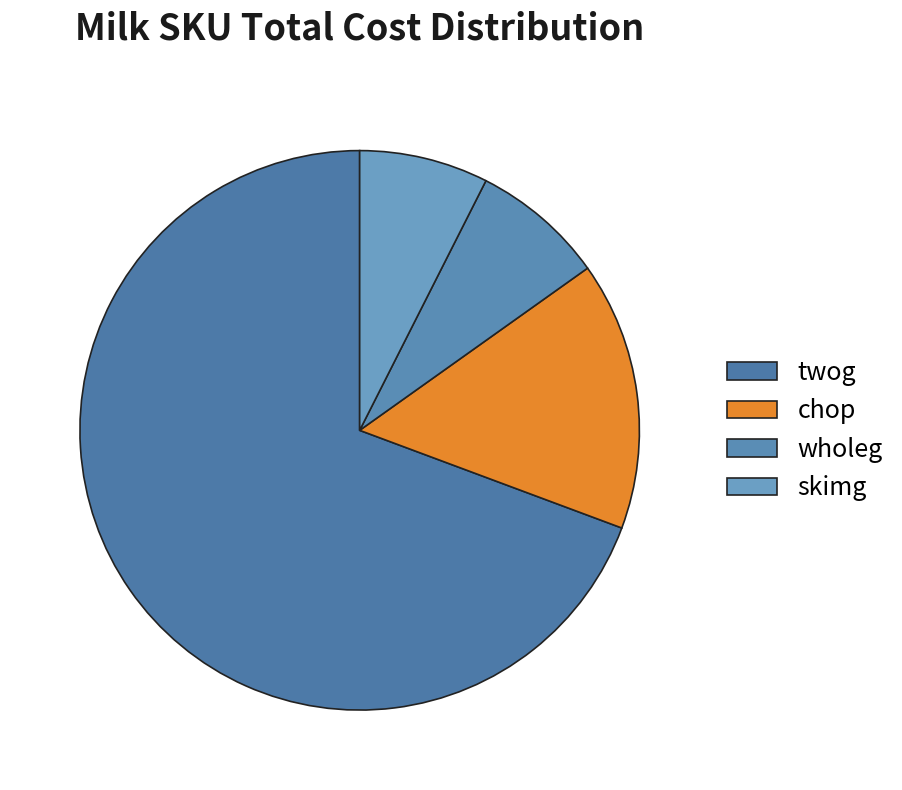

True or false: wholeg accounts for 14% of the total.

False